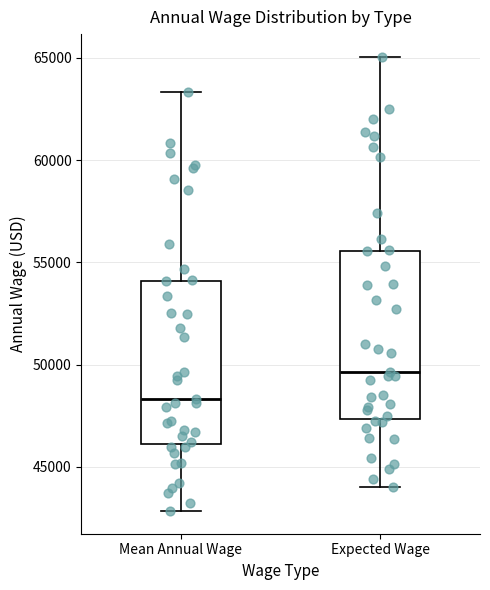

Where is the upper edge of the box for Expected Wage on the y-axis? The values are not printed on the chart, so give them approximately, as read against the axis.

55500